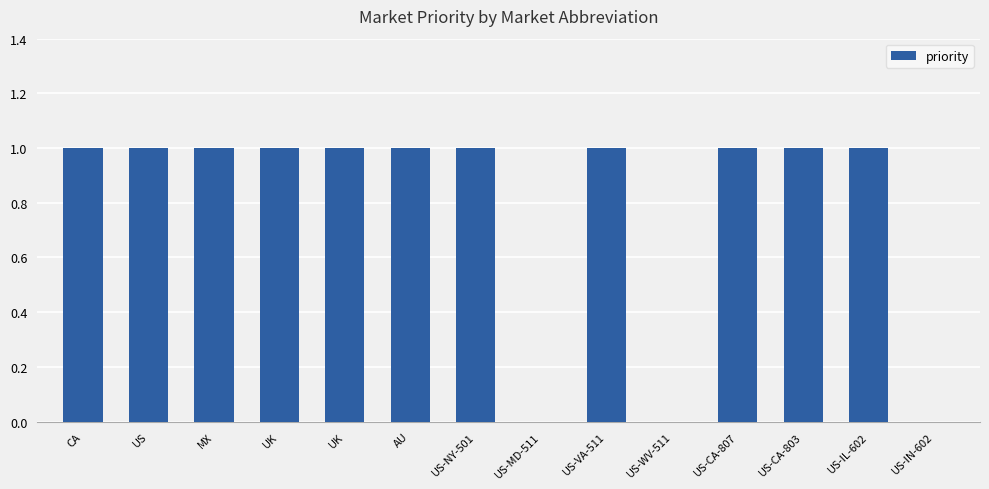

Rank the categories by value from lowest to highest.

US-MD-511, US-WV-511, US-IN-602, CA, US, MX, UK, UK, AU, US-NY-501, US-VA-511, US-CA-807, US-CA-803, US-IL-602